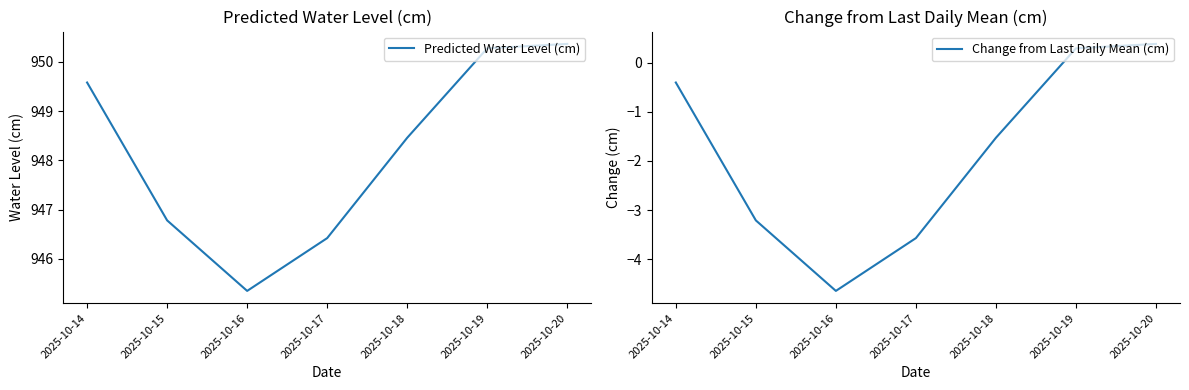

True or false: Predicted Water Level (cm) and Change from Last Daily Mean (cm) cross at least once.

False